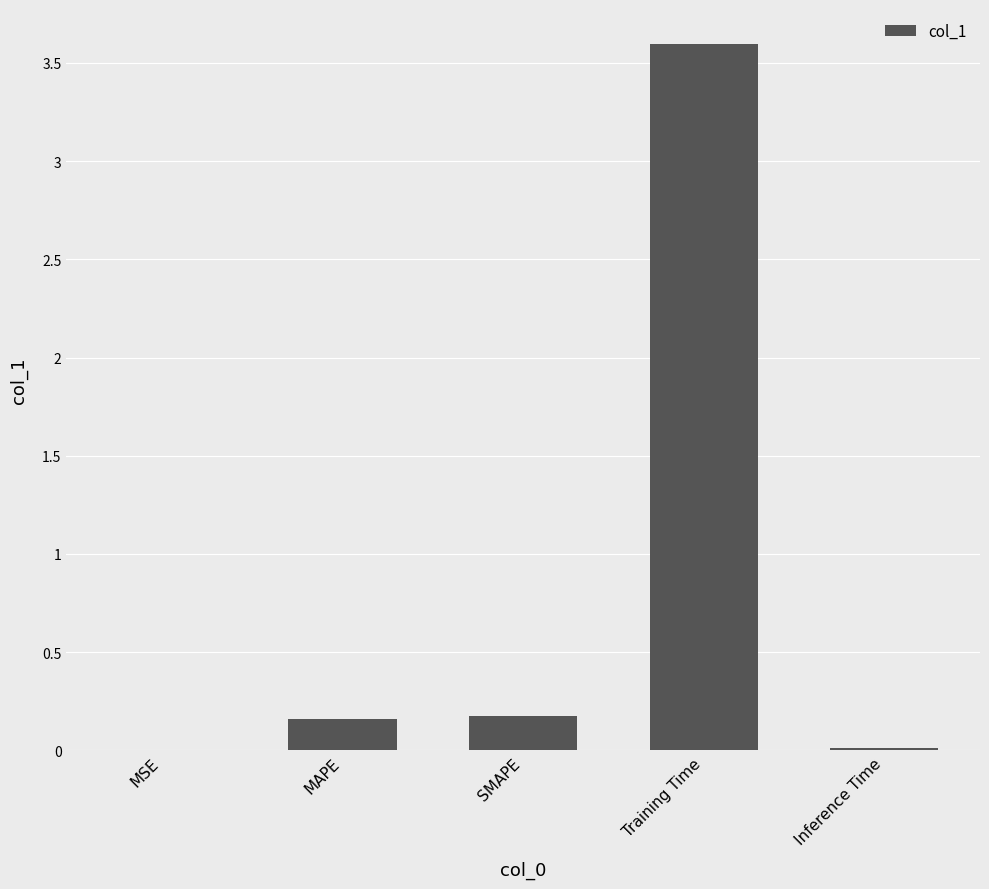

True or false: the data shows 0.2 at SMAPE.

True